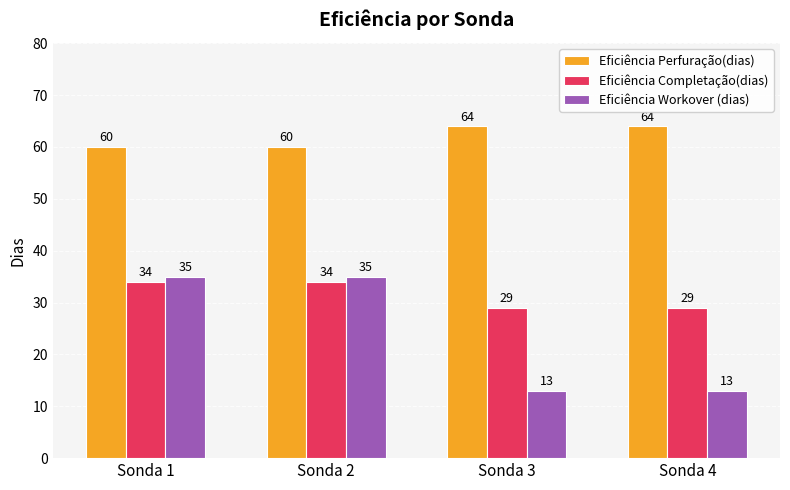

Reading left to right, transcribe all the data shown in this chart.

Eficiência Perfuração(dias): Sonda 1=60	Sonda 2=60	Sonda 3=64	Sonda 4=64
Eficiência Completação(dias): Sonda 1=34	Sonda 2=34	Sonda 3=29	Sonda 4=29
Eficiência Workover (dias): Sonda 1=35	Sonda 2=35	Sonda 3=13	Sonda 4=13